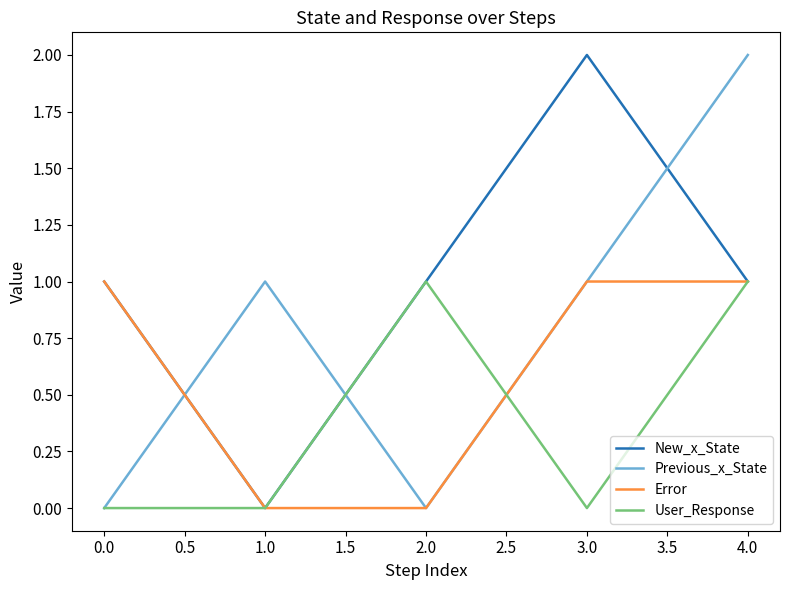

At which category is the sum across all series the highest?

4.0